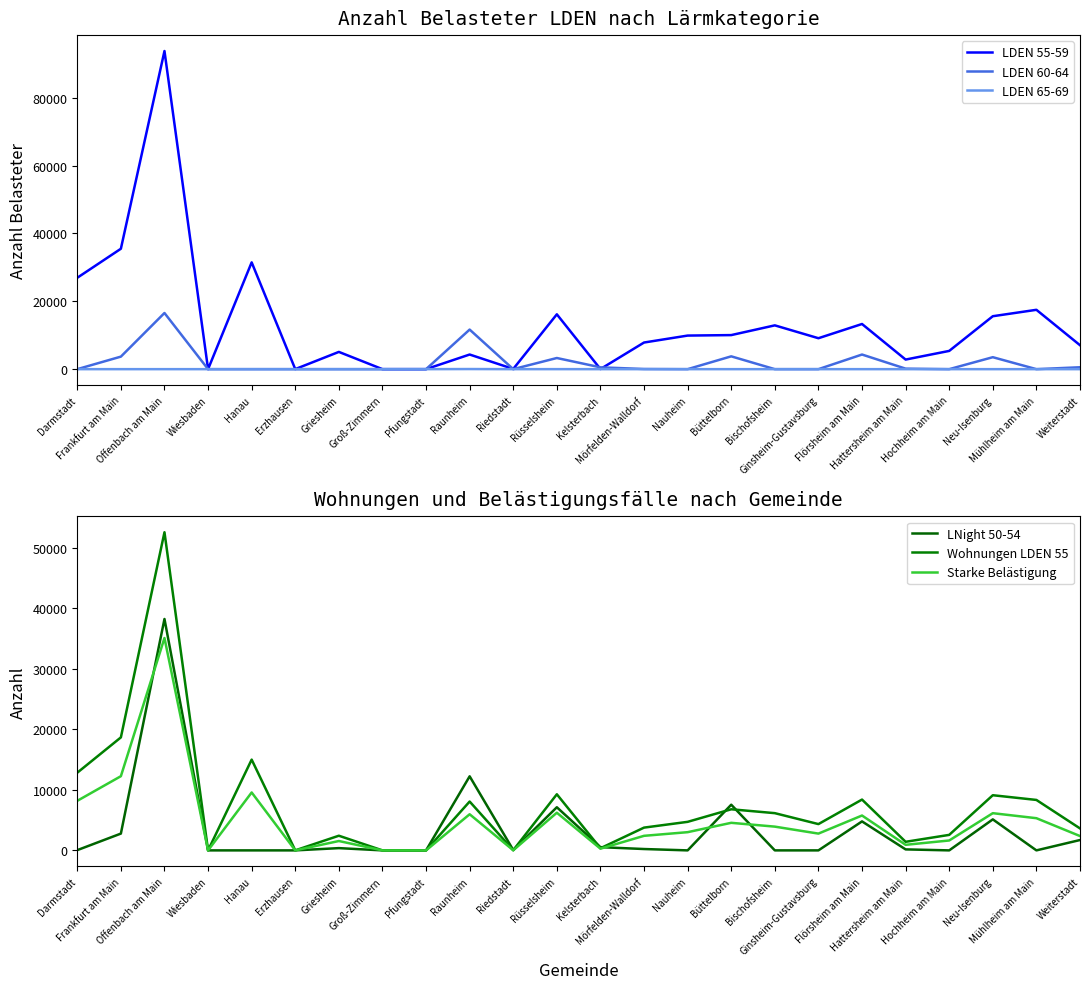

What is the label of the 11th point from the right?

Mörfelden-Walldorf